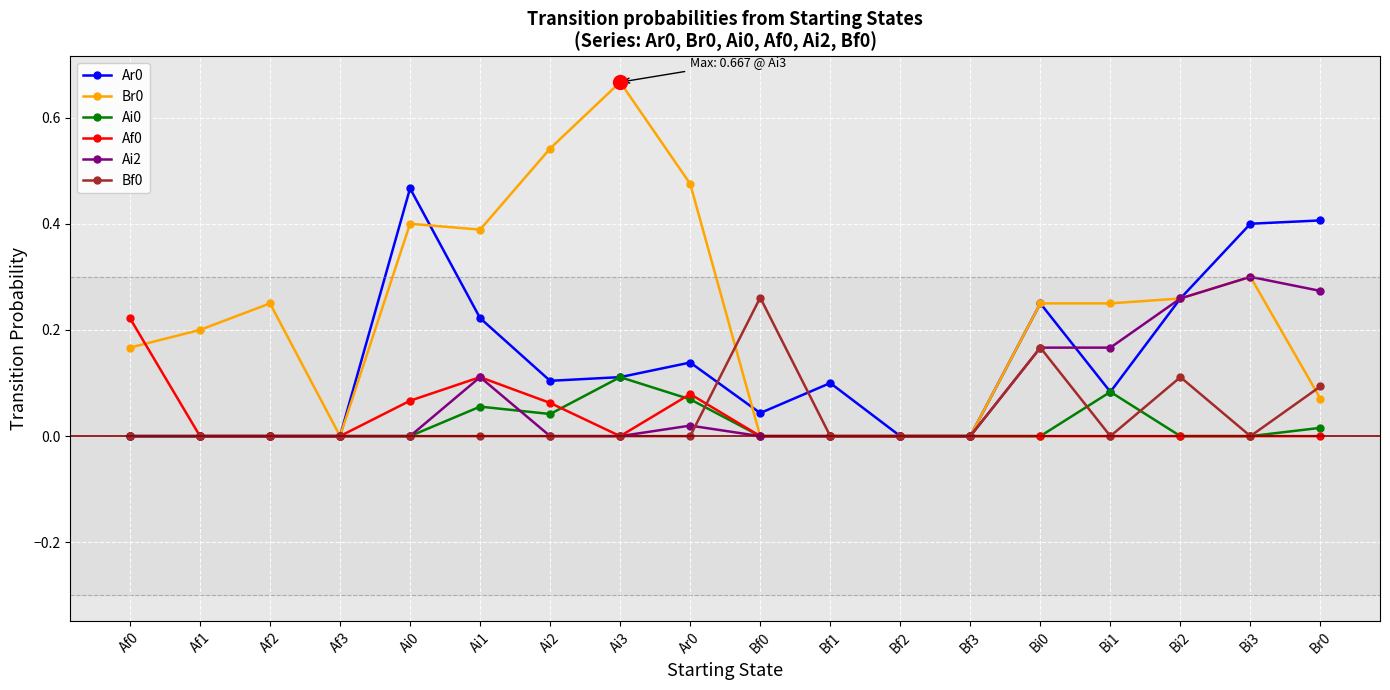

True or false: Af0 has more than 1 points higher than both neighbors.

True